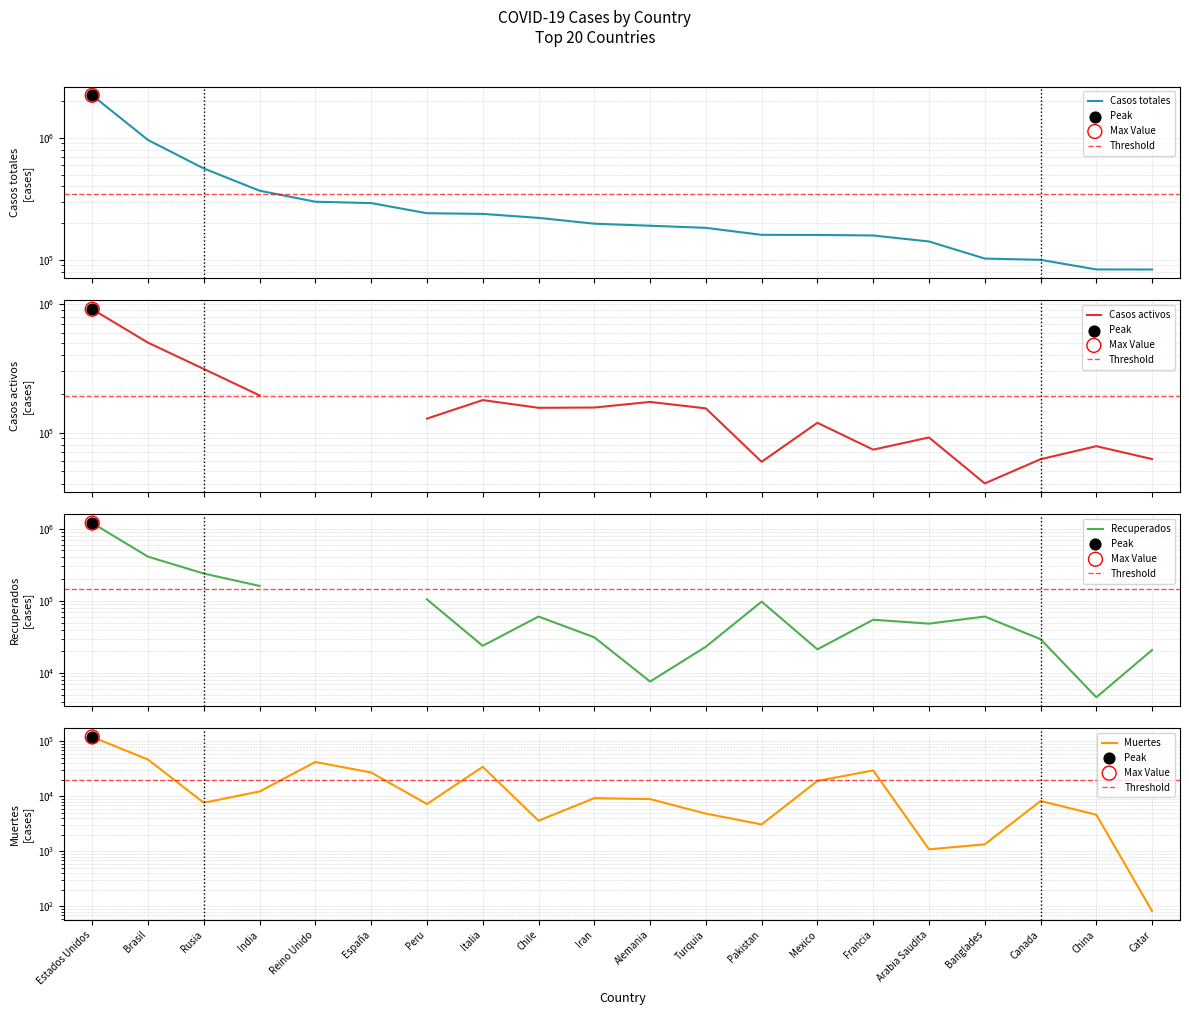

Which series has the largest total across all categories?

Casos totales